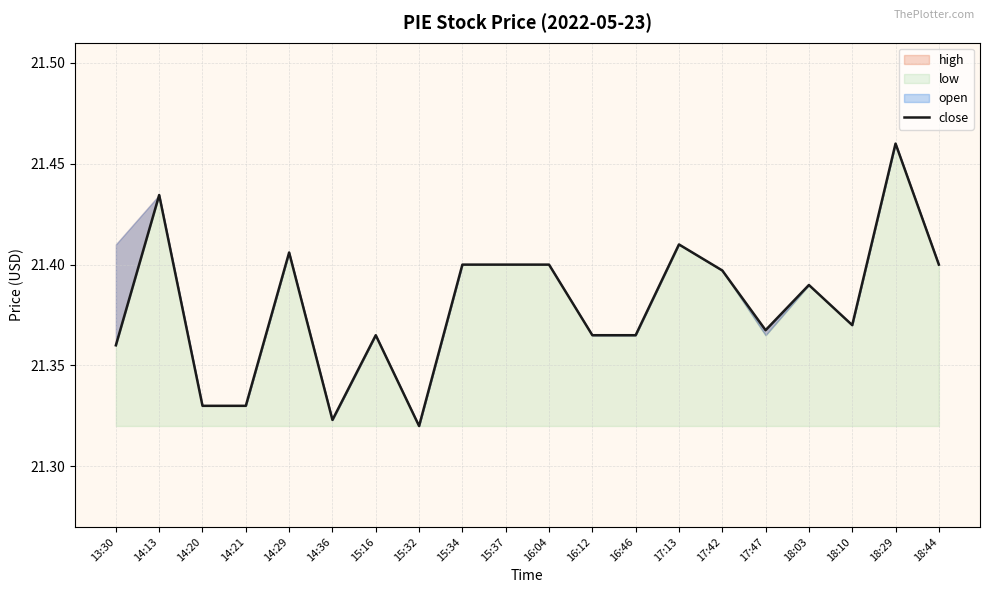

Reading left to right, list all the values displayed in this chart.

13:30=21.4	14:13=21.4	14:20=21.3	14:21=21.3	14:29=21.4	14:36=21.3	15:16=21.4	15:32=21.3	15:34=21.4	15:37=21.4	16:04=21.4	16:12=21.4	16:46=21.4	17:13=21.4	17:42=21.4	17:47=21.4	18:03=21.4	18:10=21.4	18:29=21.5	18:44=21.4